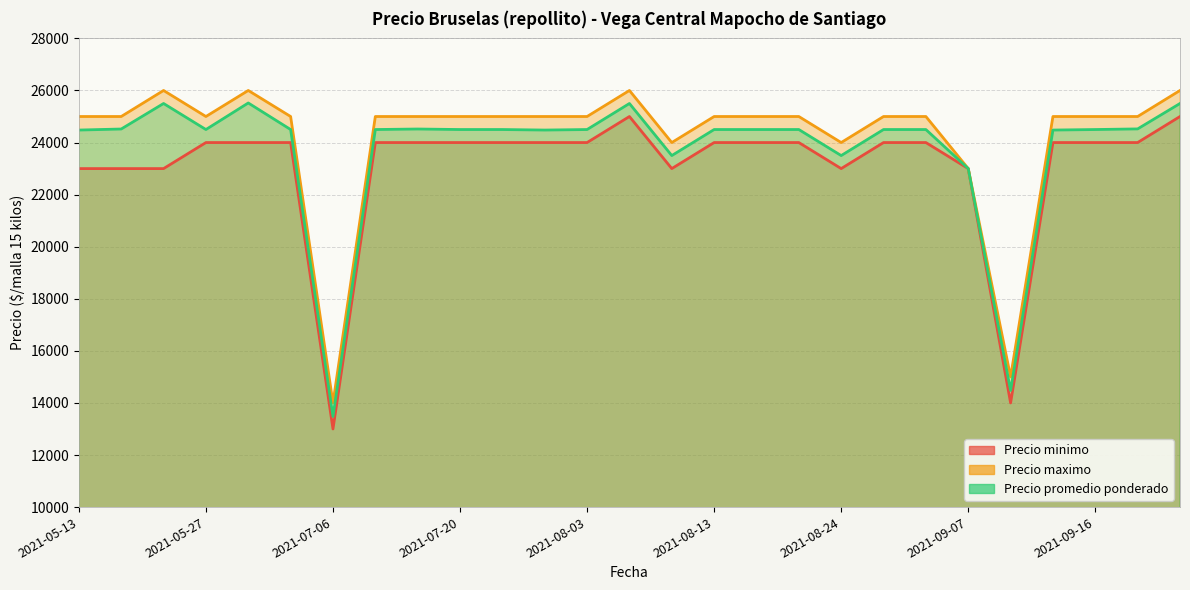

Reading left to right, extract all data points from this chart.

Precio minimo: 2021-05-13=23000	2021-05-20=23000	2021-05-25=23000	2021-05-27=24000	2021-06-02=24000	2021-06-04=24000	2021-07-06=13000	2021-07-08=24000	2021-07-13=24000	2021-07-20=24000	2021-07-23=24000	2021-07-29=24000	2021-08-03=24000	2021-08-05=25000	2021-08-10=23000	2021-08-13=24000	2021-08-17=24000	2021-08-20=24000	2021-08-24=23000	2021-08-27=24000	2021-09-03=24000	2021-09-07=23000	2021-09-10=14000	2021-09-14=24000	2021-09-16=24000	2021-09-21=24000	2021-09-24=25000
Precio maximo: 2021-05-13=25000	2021-05-20=25000	2021-05-25=26000	2021-05-27=25000	2021-06-02=26000	2021-06-04=25000	2021-07-06=14000	2021-07-08=25000	2021-07-13=25000	2021-07-20=25000	2021-07-23=25000	2021-07-29=25000	2021-08-03=25000	2021-08-05=26000	2021-08-10=24000	2021-08-13=25000	2021-08-17=25000	2021-08-20=25000	2021-08-24=24000	2021-08-27=25000	2021-09-03=25000	2021-09-07=23000	2021-09-10=15000	2021-09-14=25000	2021-09-16=25000	2021-09-21=25000	2021-09-24=26000
Precio promedio ponderado: 2021-05-13=24480	2021-05-20=24520	2021-05-25=25500	2021-05-27=24500	2021-06-02=25520	2021-06-04=24500	2021-07-06=13480	2021-07-08=24500	2021-07-13=24520	2021-07-20=24500	2021-07-23=24500	2021-07-29=24480	2021-08-03=24500	2021-08-05=25500	2021-08-10=23500	2021-08-13=24500	2021-08-17=24500	2021-08-20=24500	2021-08-24=23500	2021-08-27=24500	2021-09-03=24500	2021-09-07=23000	2021-09-10=14480	2021-09-14=24480	2021-09-16=24500	2021-09-21=24524	2021-09-24=25500